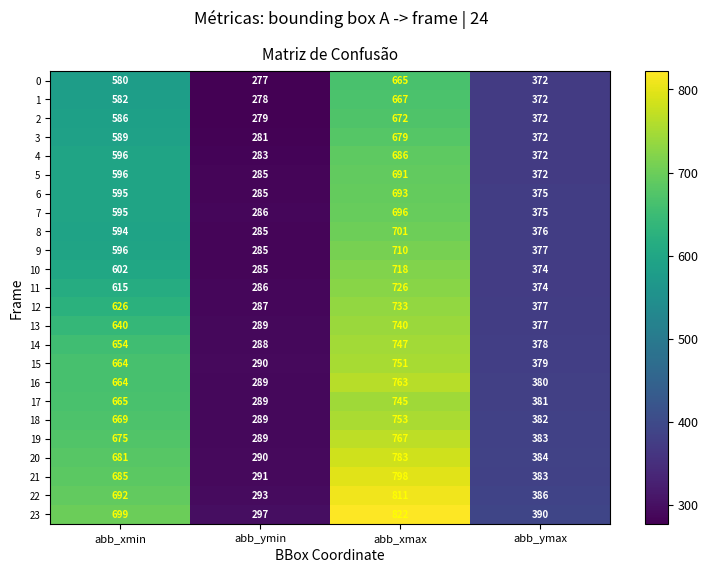

What is the highest value of the 13 series?

740